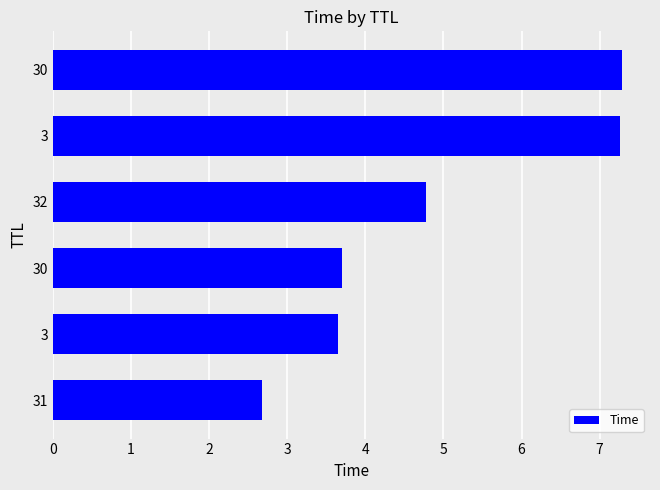

Are the bars horizontal?

Yes